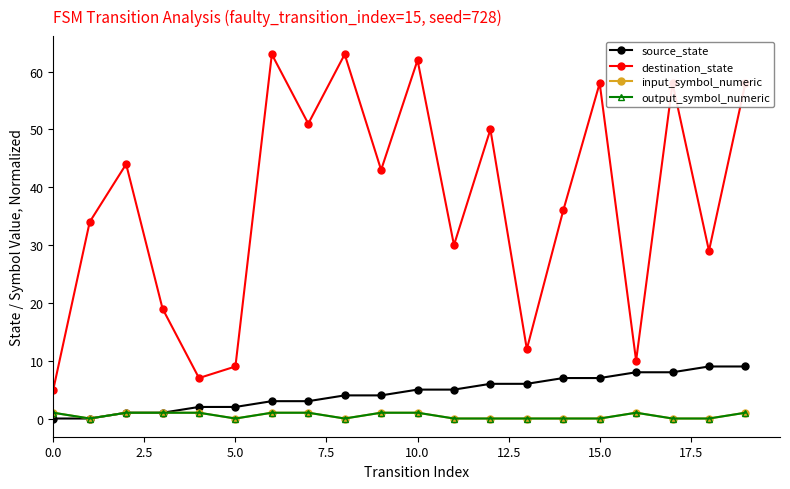

Is this an area chart (filled region under the line)?

No